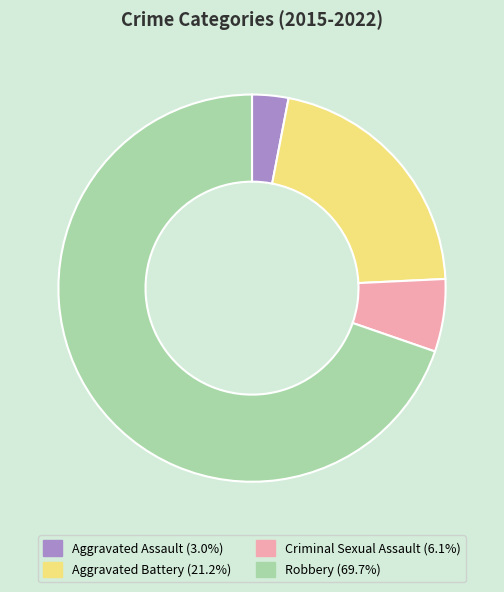

What is the smallest slice in the pie chart?

Aggravated Assault